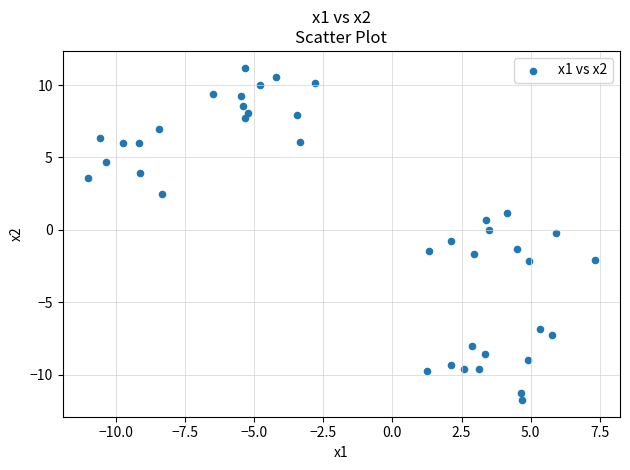

What is the range of Y values (max minus min)?

23.0